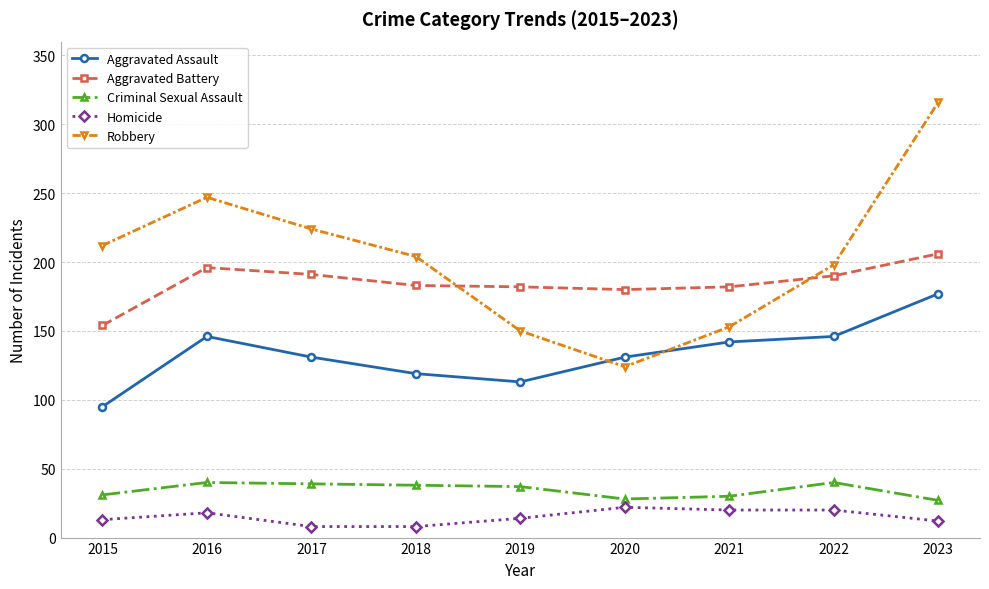

Which series has the largest total across all categories?

Robbery